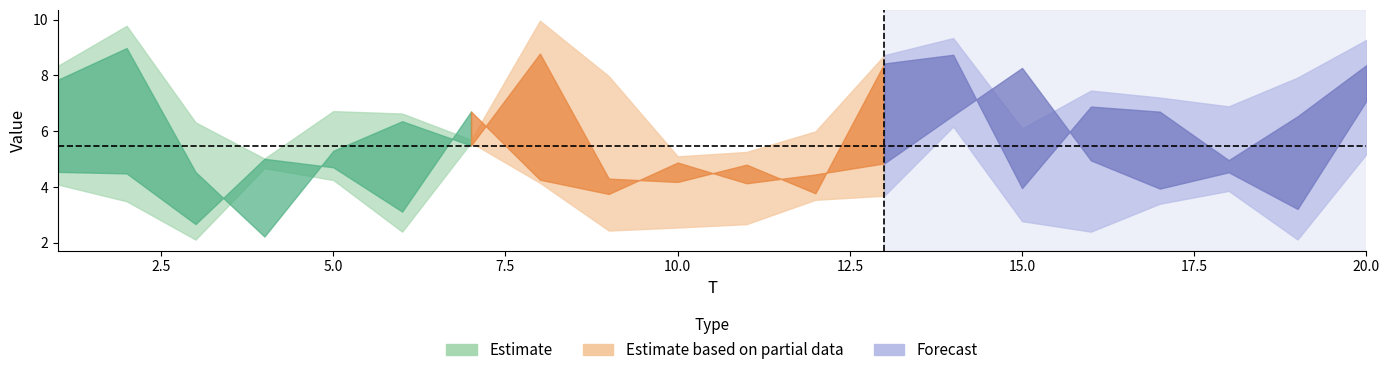

Rank the categories by x3 value from highest to lowest.

8, 2, 14, 20, 13, 19, 16, 1, 17, 5, 6, 18, 7, 11, 10, 9, 15, 12, 3, 4